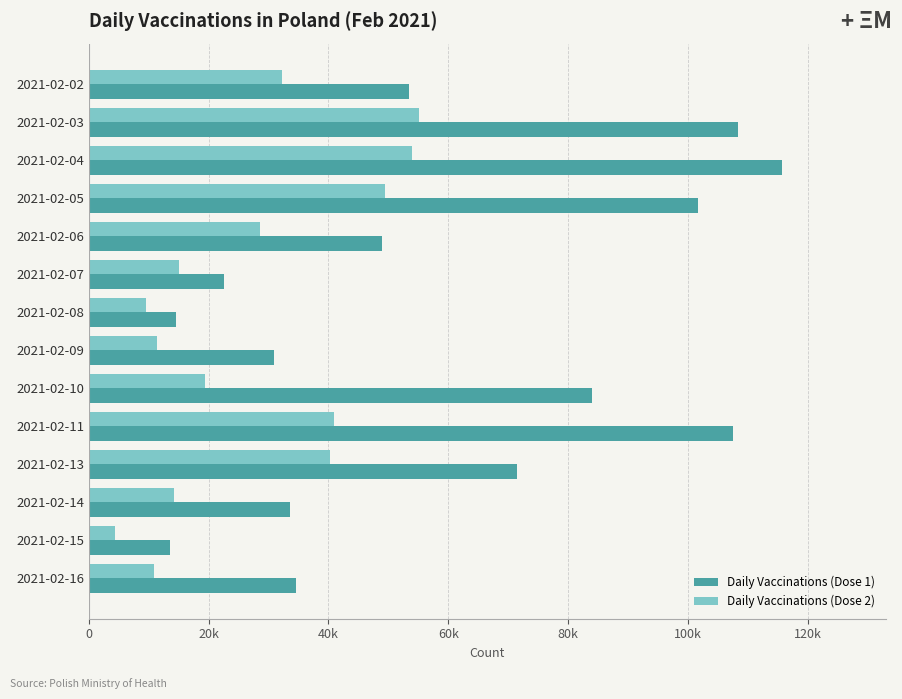

Reading left to right, what are all the values shown in this chart?

Daily Vaccinations (Dose 1): 53476	108410	115740	101768	48905	22484	14568	30892	84033	107631	71541	33608	13587	34636
Daily Vaccinations (Dose 2): 32217	55130	53901	49498	28512	15061	9548	11398	19393	40970	40223	14196	4315	10808